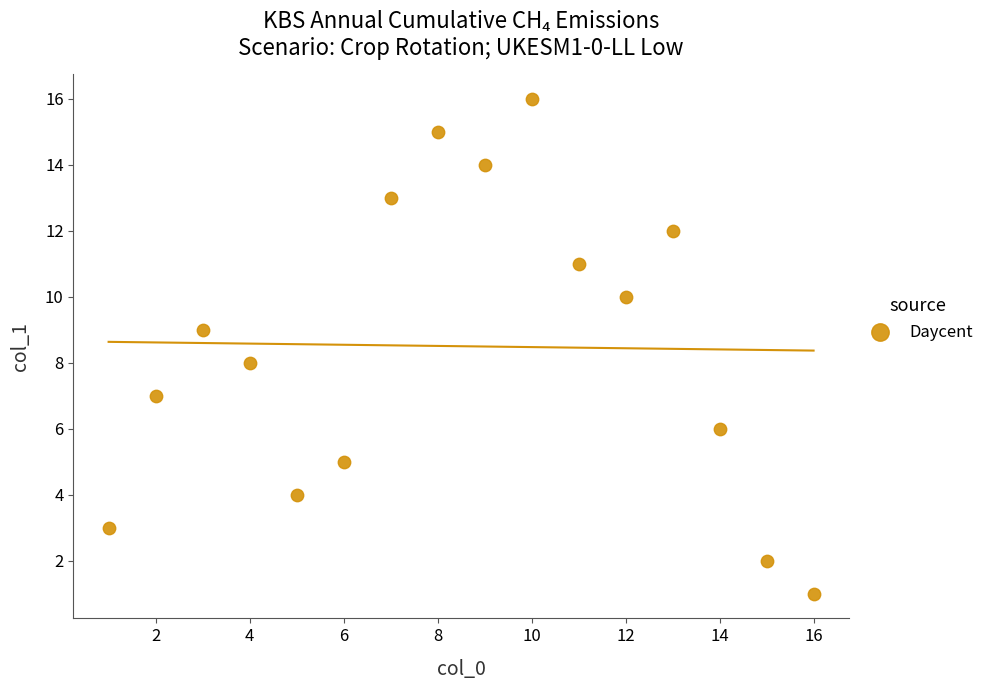

What is the range of X values (max minus min)?

15